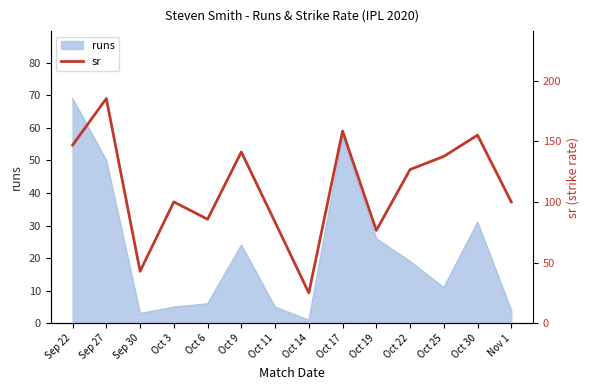

True or false: runs has a value of 28 at Oct 17.

False